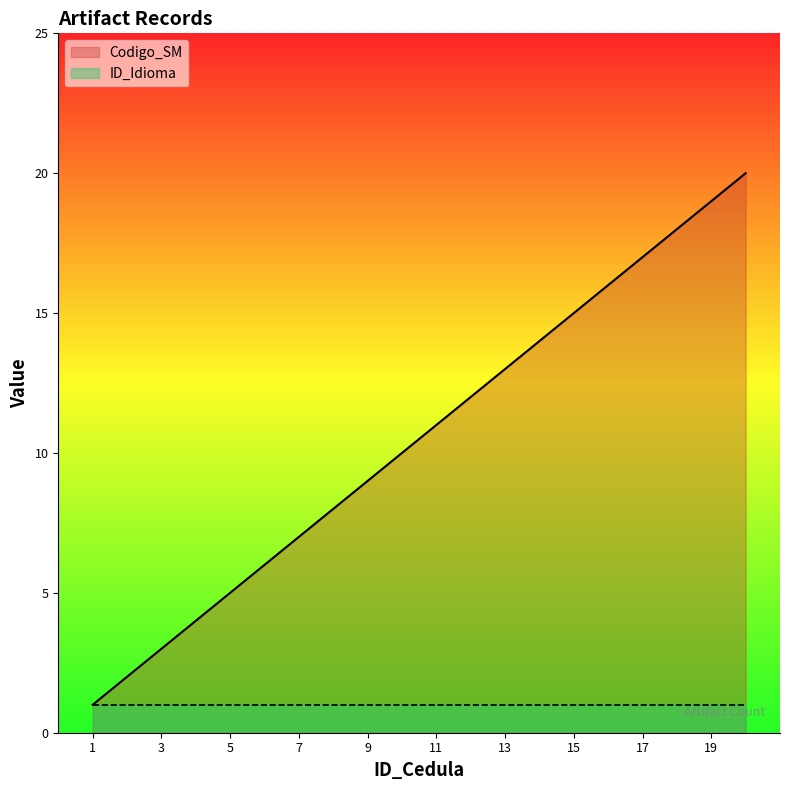

What is the difference between the second highest and minimum values?

18